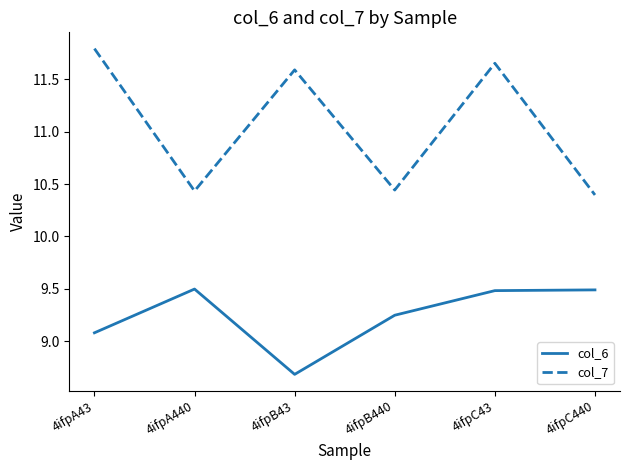

Which series has the largest range (max minus min)?

col_7